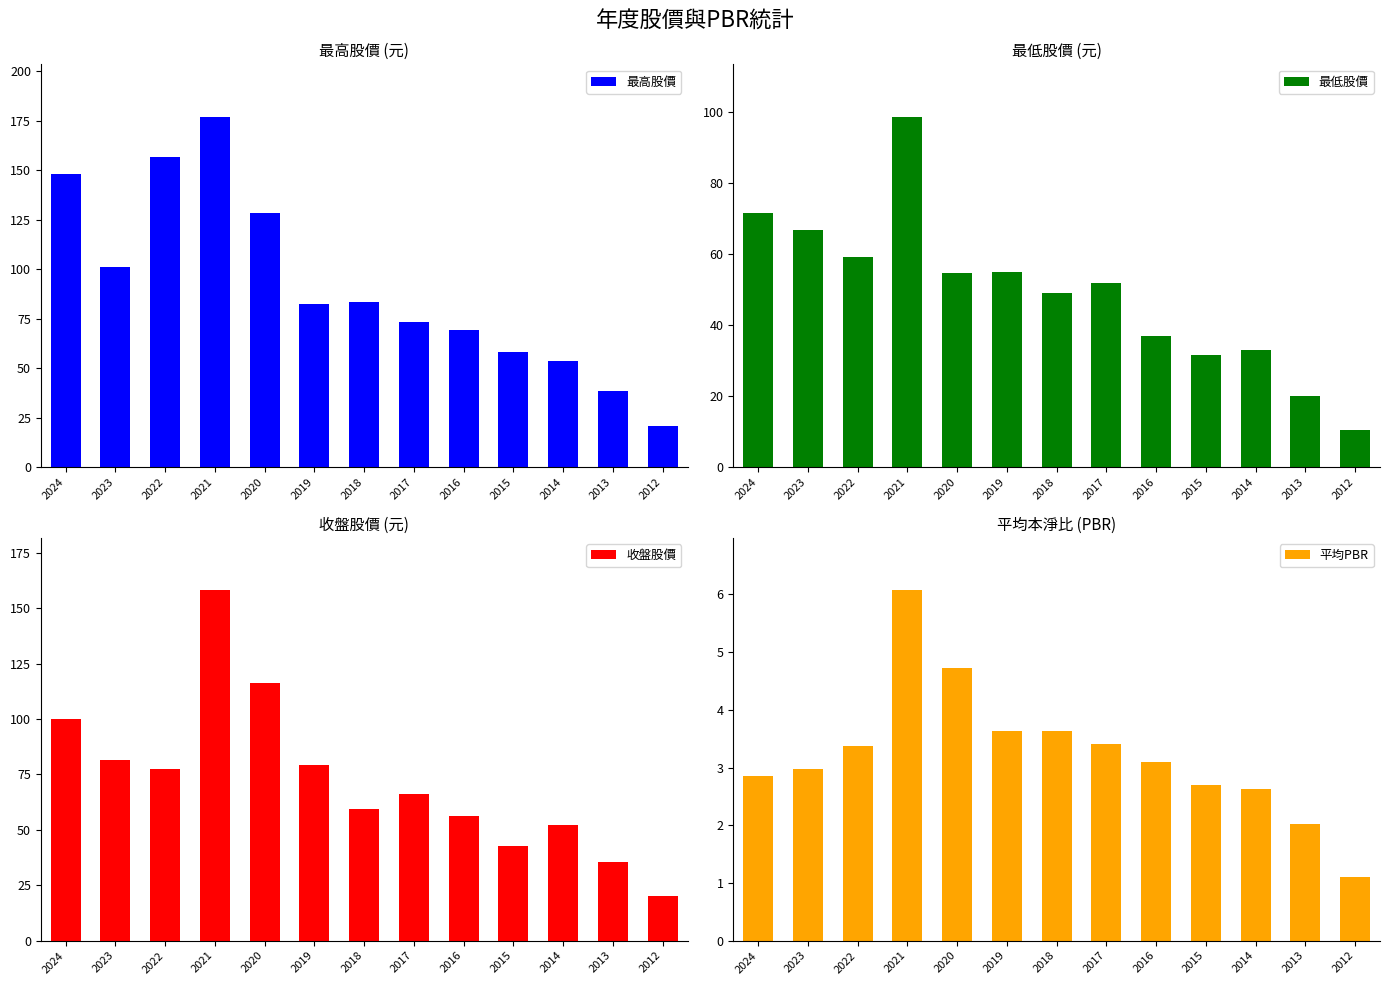

How many data points does each series have?

13